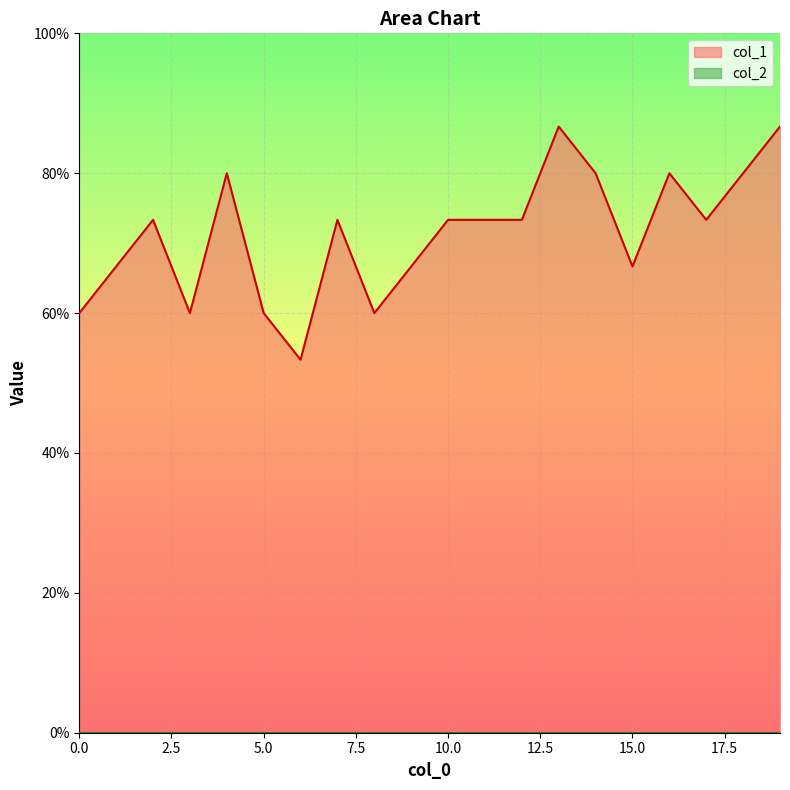

The value at 3 is 0.9. True or false?

False